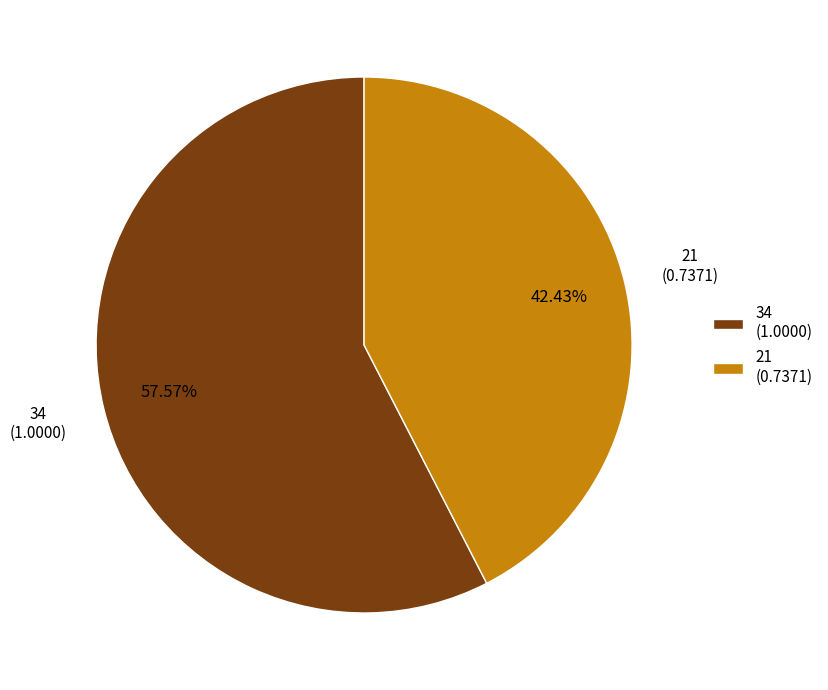

Does 34 account for over 50% of the chart?

Yes